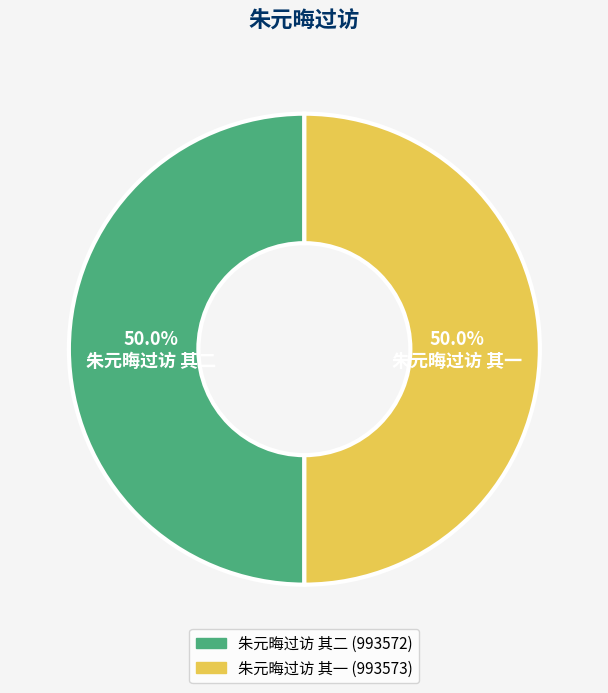

What is the ratio of the value at 朱元晦过访 其二 to the value at 朱元晦过访 其一?

1.0